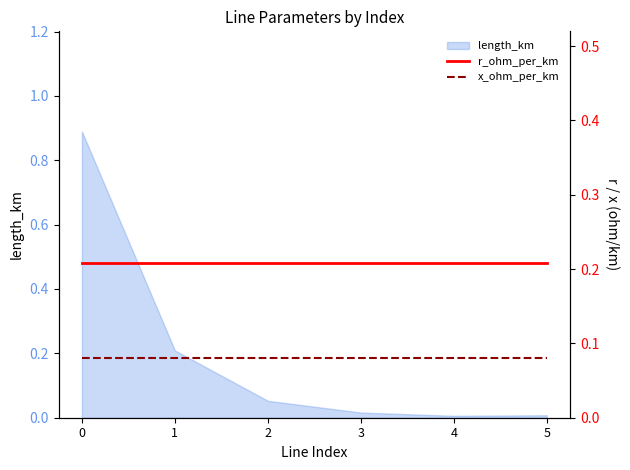

True or false: x_ohm_per_km and r_ohm_per_km intersect in this chart.

False